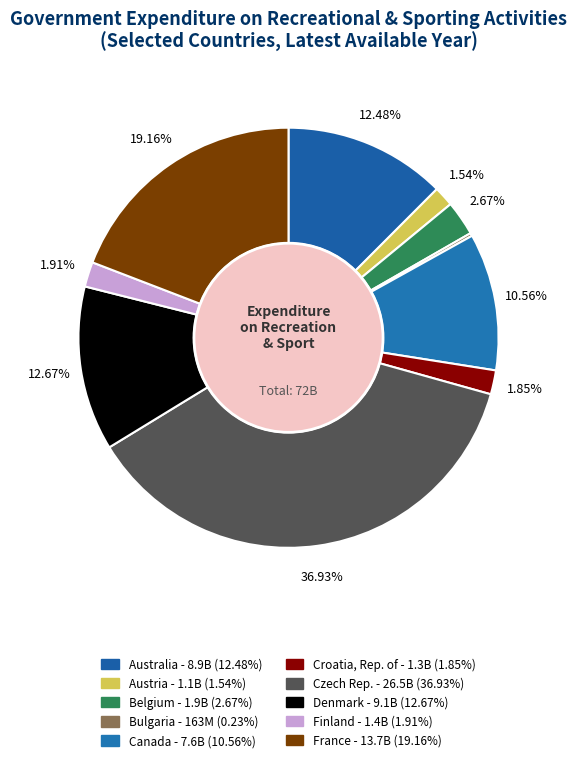

Is it true that Croatia, Rep. of is 1% of the pie?

False